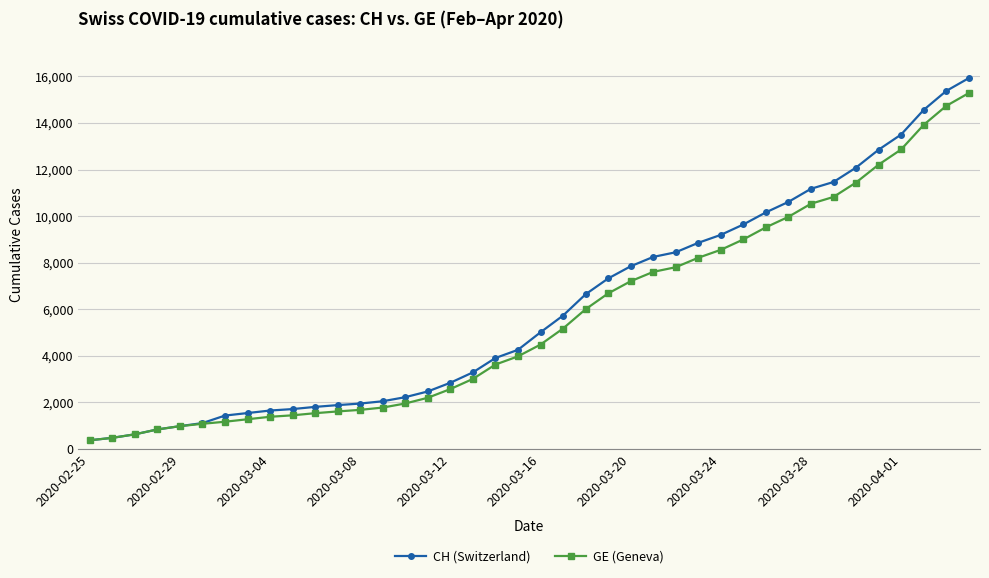

What is the value of the GE (Geneva) point at the 10th from the left?

1447